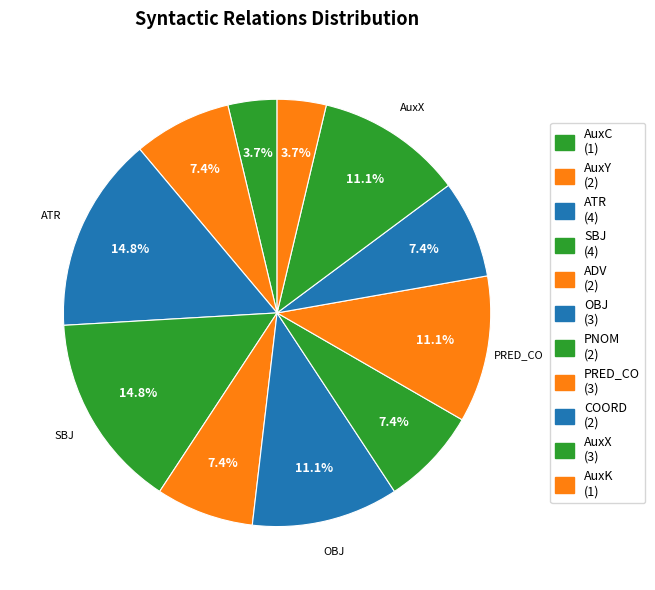

To the nearest percent, what is the difference between the largest and smallest slice percentages?

11%